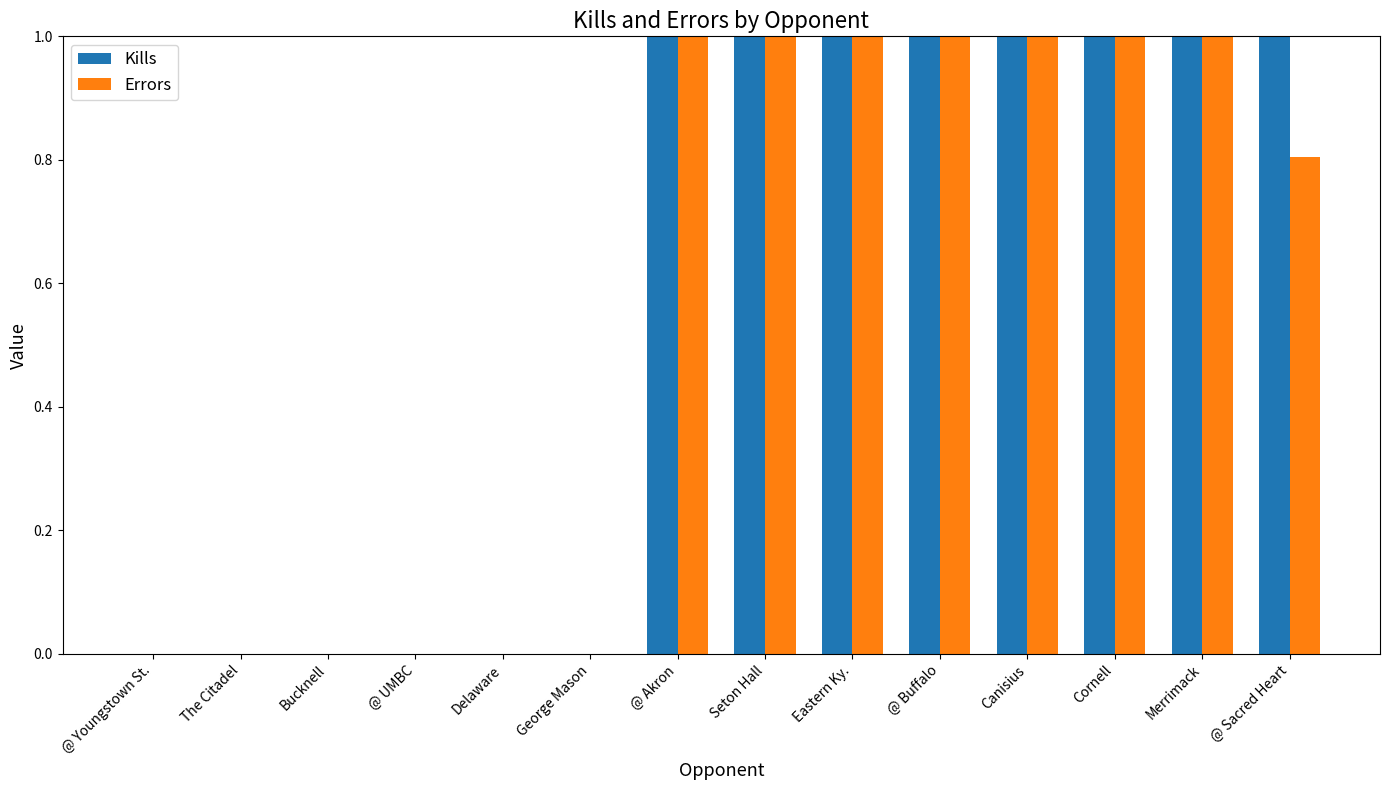

What are all the series names shown in the legend?

Kills, Errors